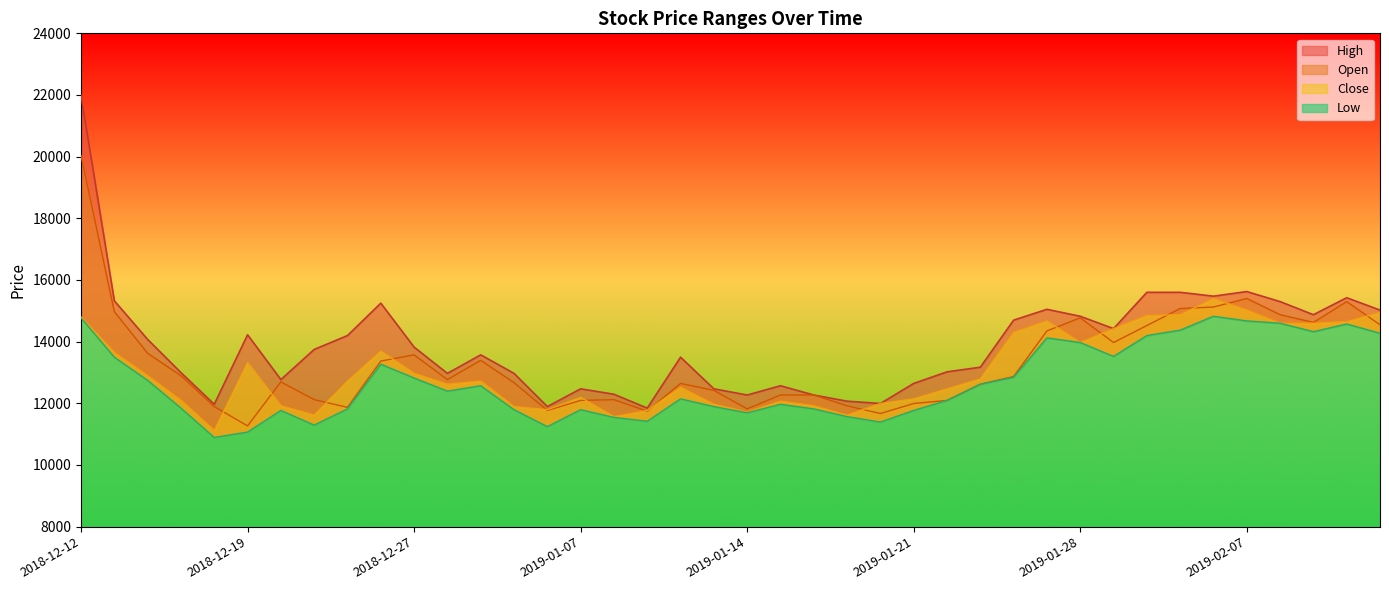

At 2019-01-24, list the series in order from largest to smallest.

High, Close, Open, Low